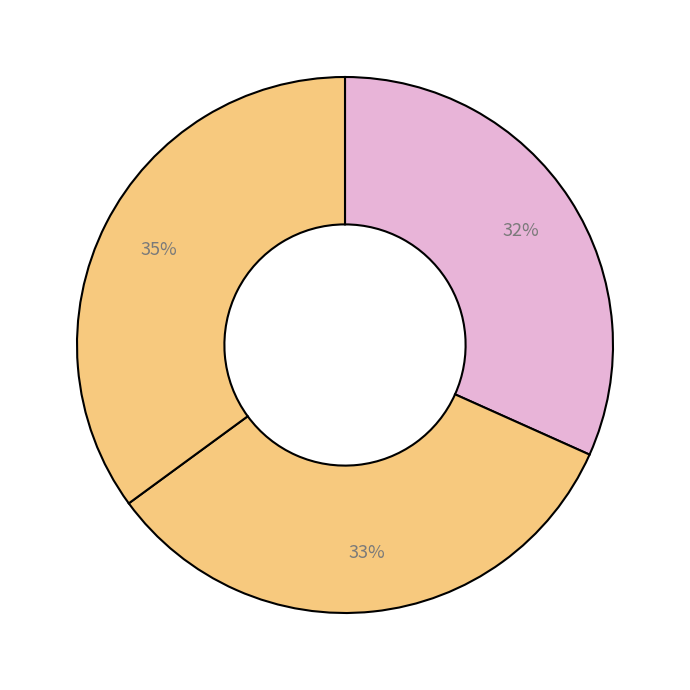

How many slices are in this pie chart?

3